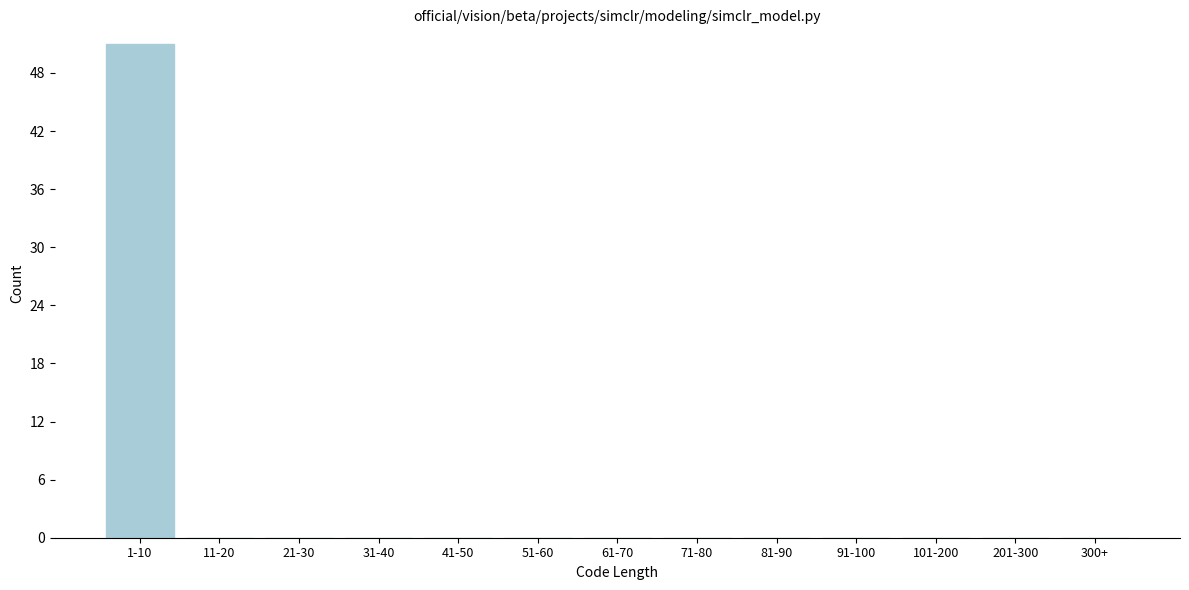

Reading left to right, transcribe all the data shown in this chart.

1-10=51	11-20=0	21-30=0	31-40=0	41-50=0	51-60=0	61-70=0	71-80=0	81-90=0	91-100=0	101-200=0	201-300=0	300+=0